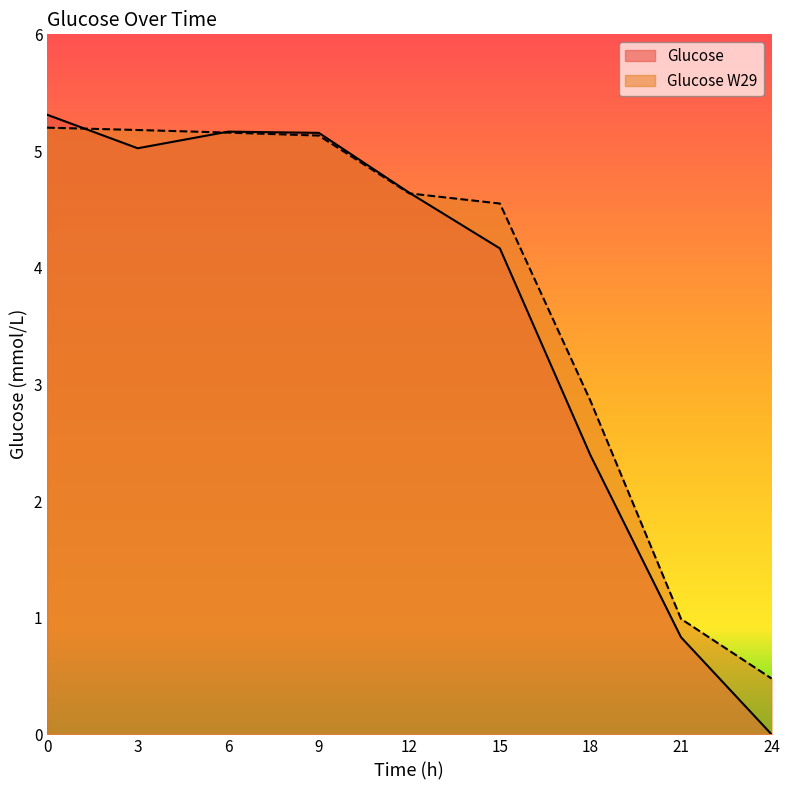

How many distinct data groups are displayed?

2